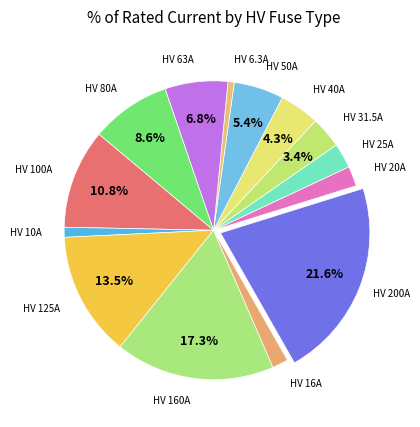

What is the largest slice in the pie chart?

HV 200A